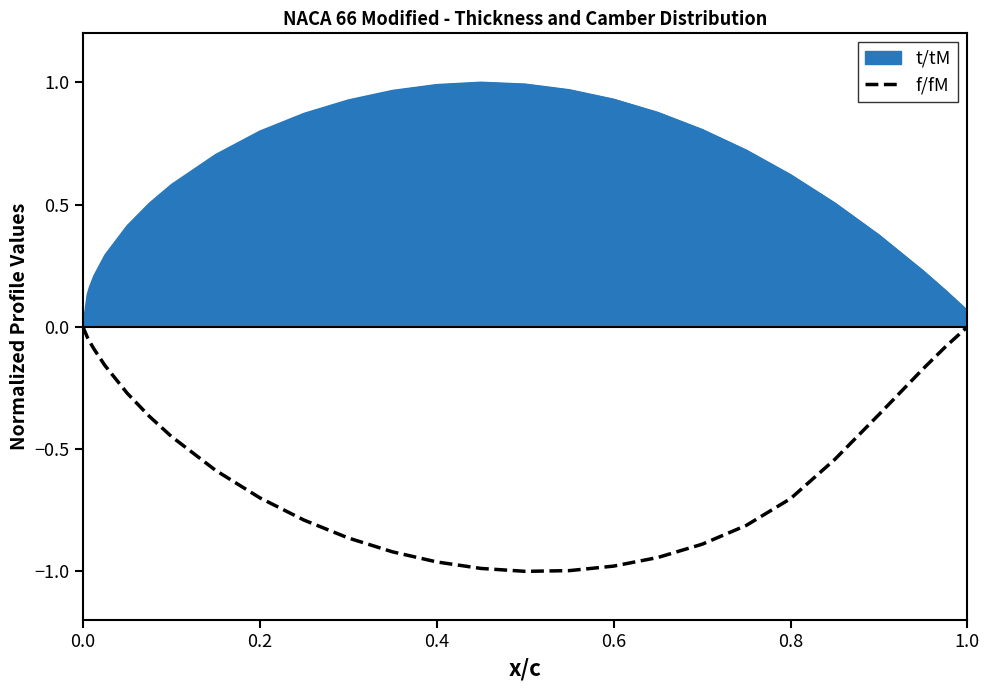

Rank the series by their maximum value, from highest to lowest.

t/tM, f/fM